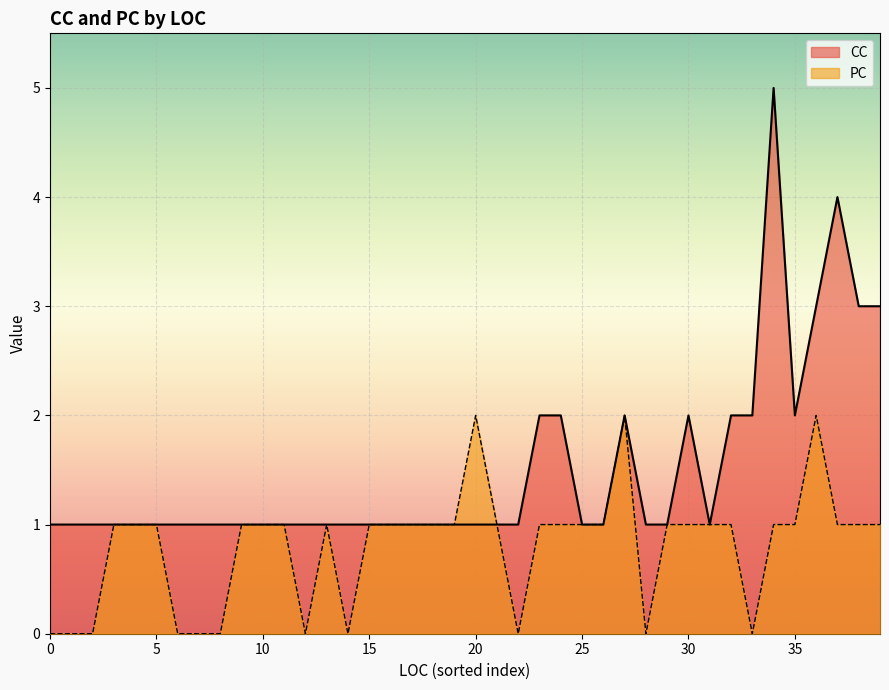

How many values in the PC series are below 1?

11